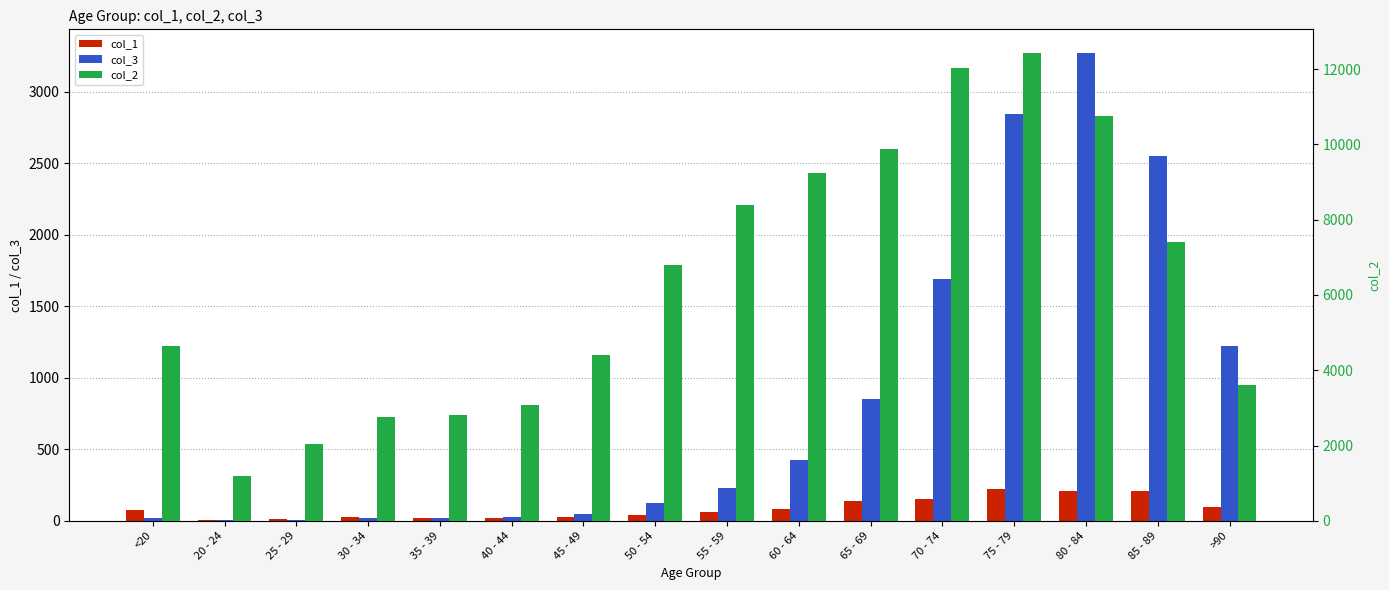

Which series has the largest total across all categories?

col_2